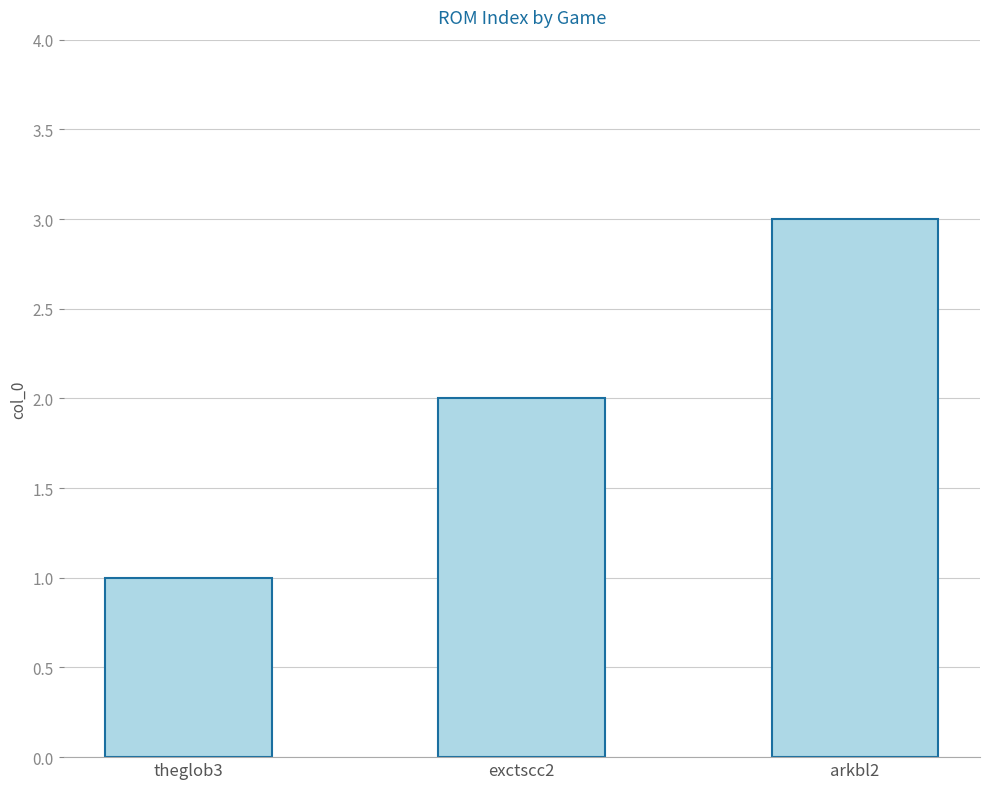

At which label is the value closest to 2?

exctscc2